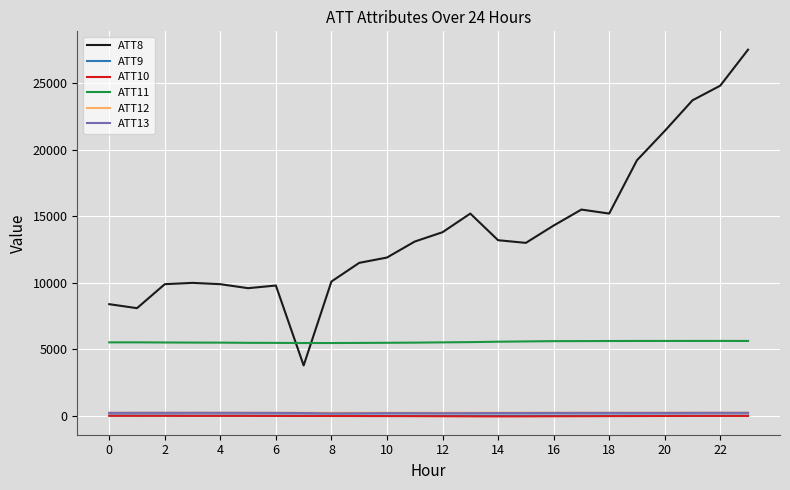

True or false: ATT8 and ATT12 intersect in this chart.

False